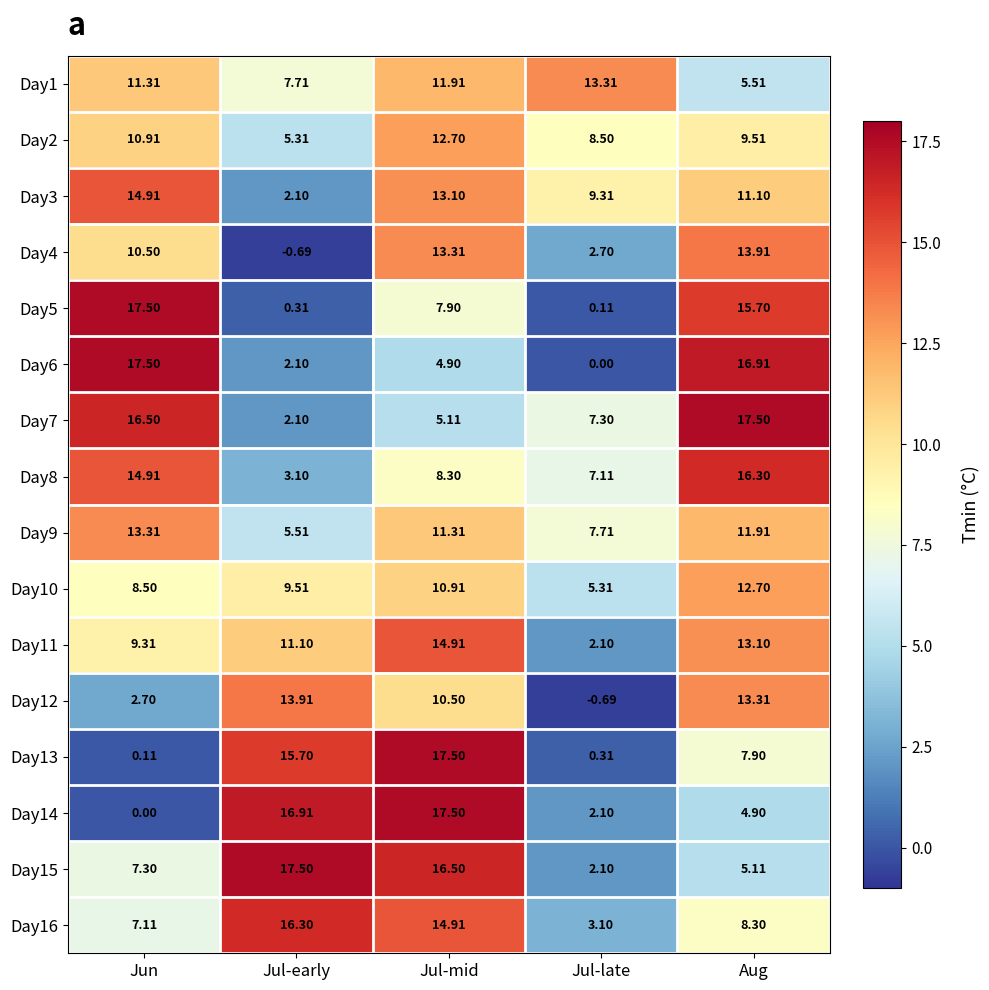

List the labels in order of Day14 value, largest first.

Jul-mid, Jul-early, Aug, Jul-late, Jun